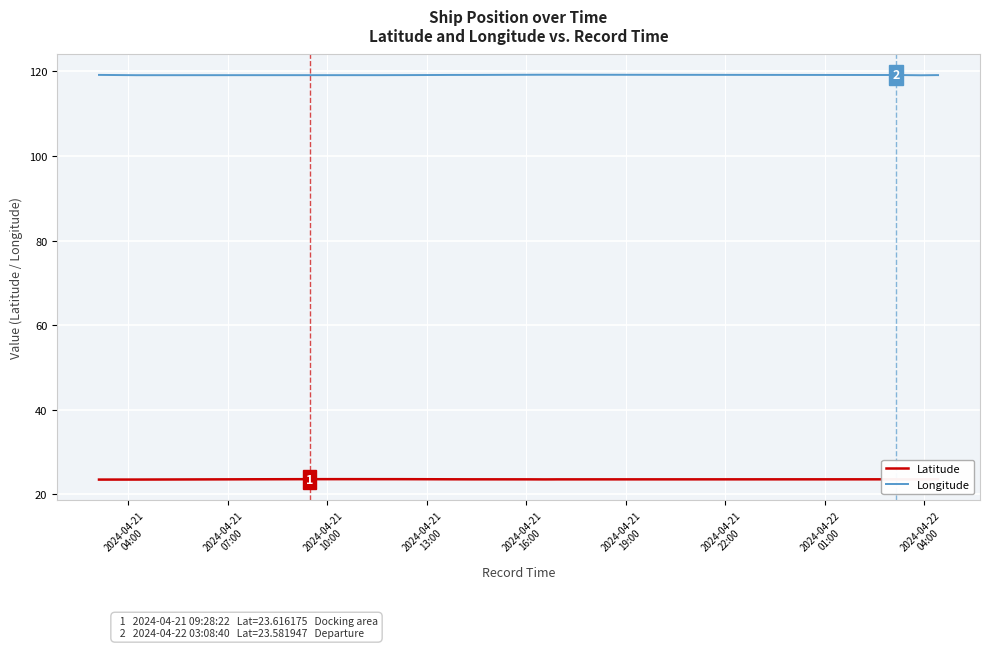

At how many categories does at least one series exceed 56?

40